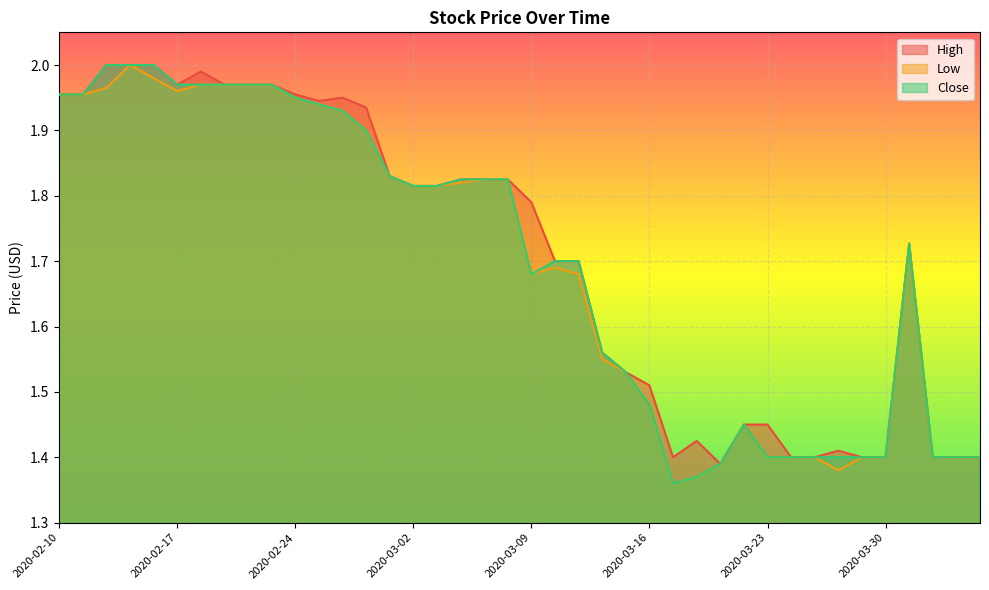

Which category has the highest value across all series?

2020-02-12